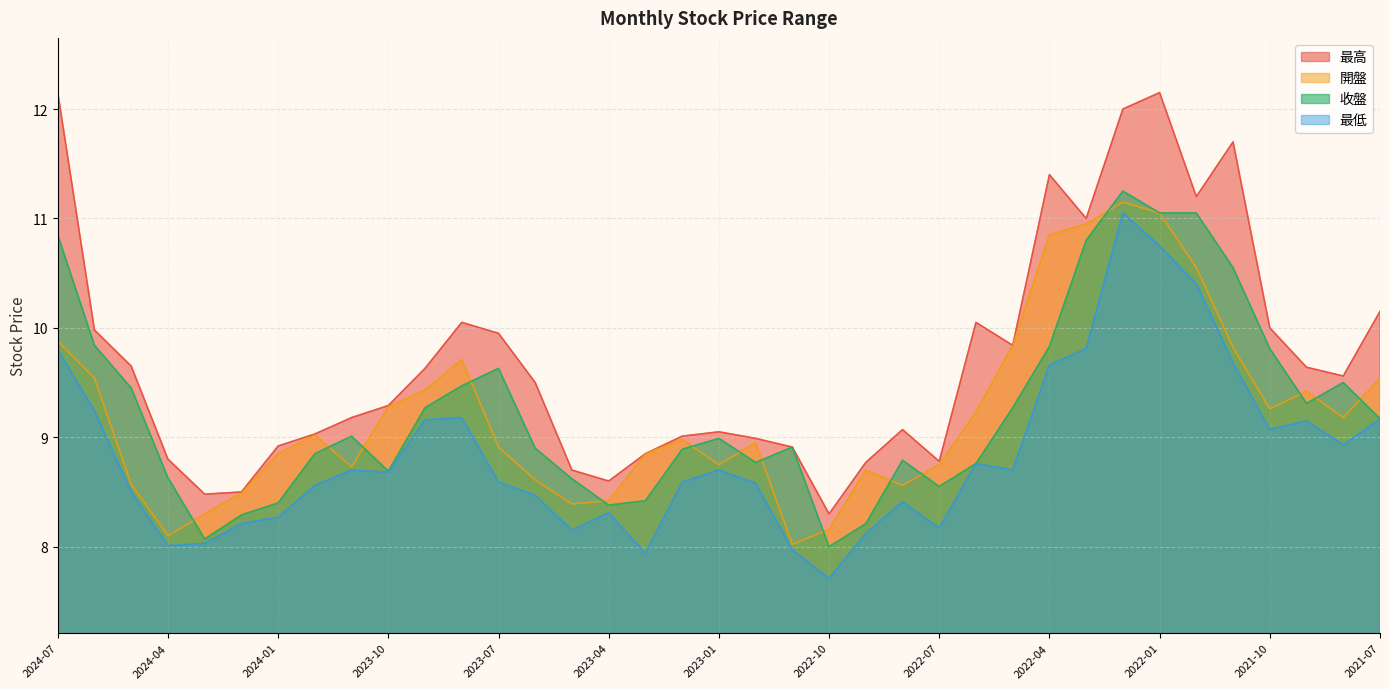

How many interior local valleys does the 收盤 series have?

7